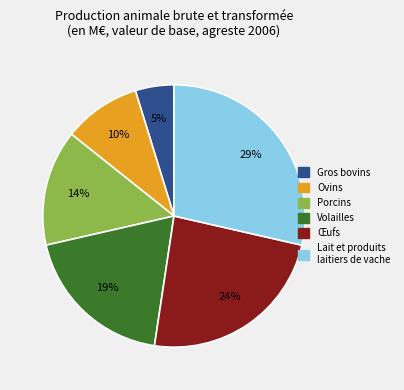

To the nearest percent, what is the difference between the largest and smallest slice percentages?

24%